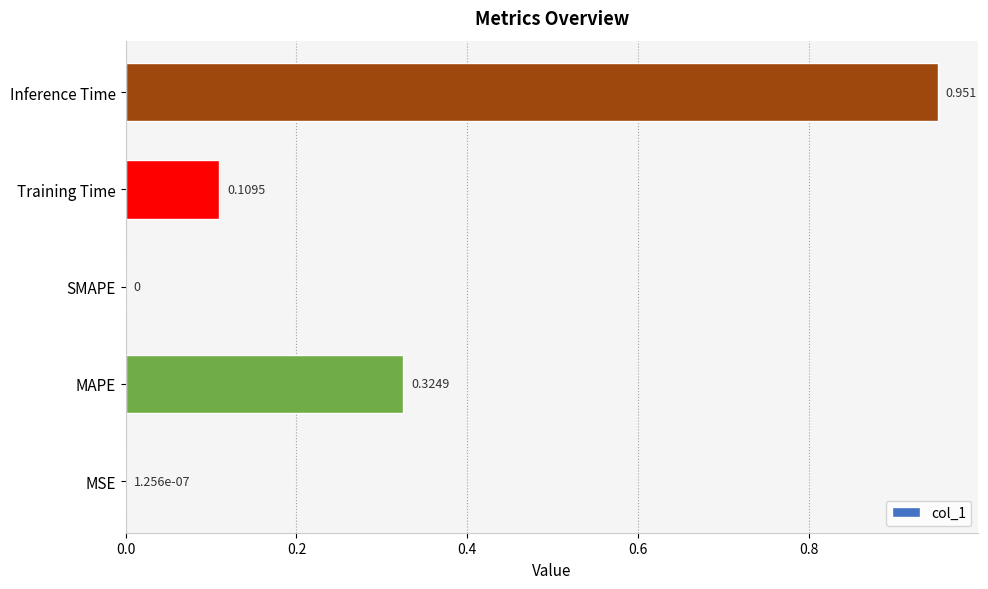

How many values are above zero?

4